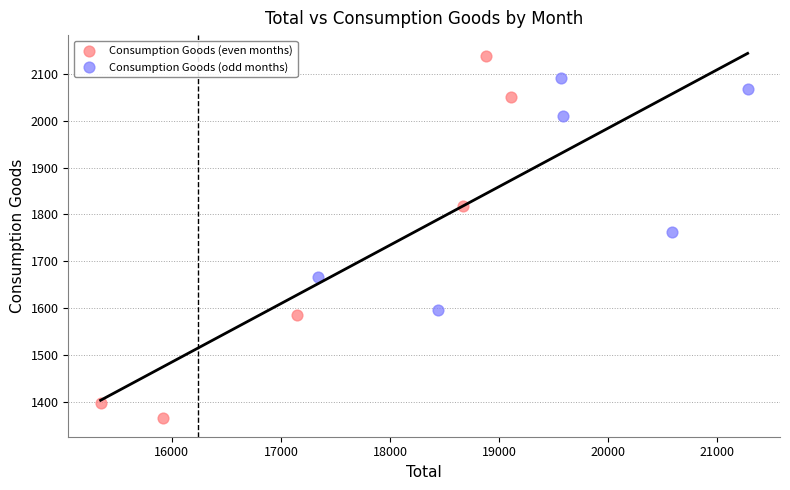

Which series contains the lowest Y value?

Consumption Goods (even months)